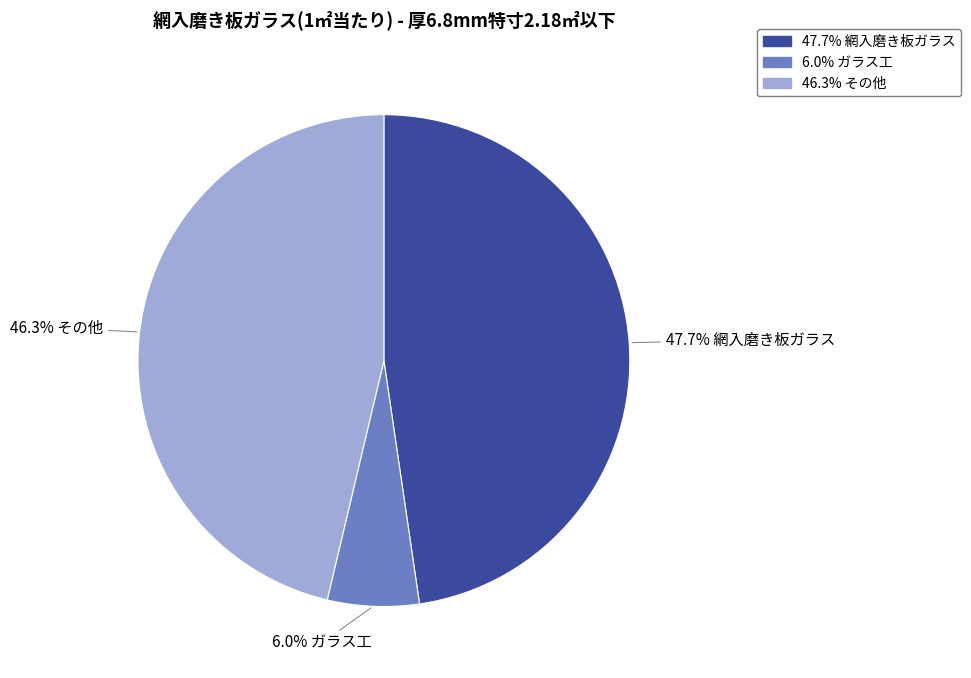

Is there a majority slice in this chart?

No